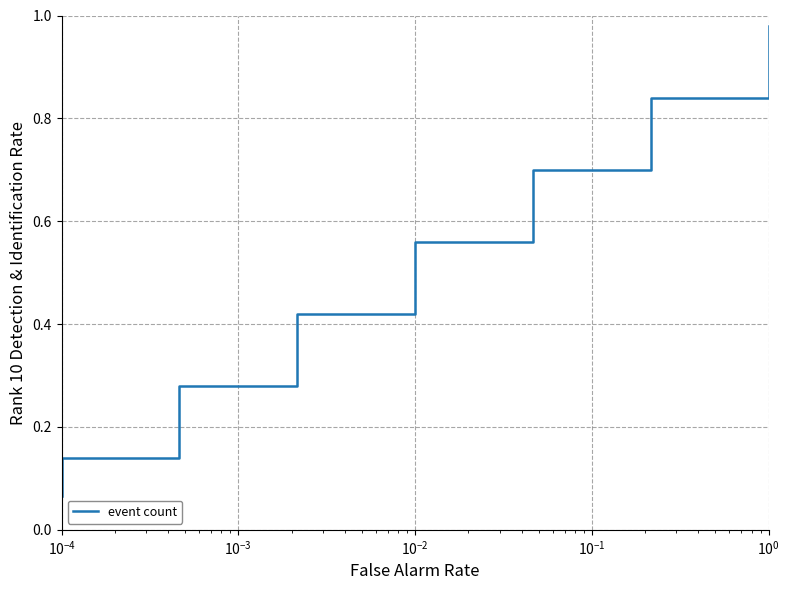

Between $\mathdefault{10^{-2}}$ and $\mathdefault{10^{-1}}$, which is larger?

$\mathdefault{10^{-1}}$